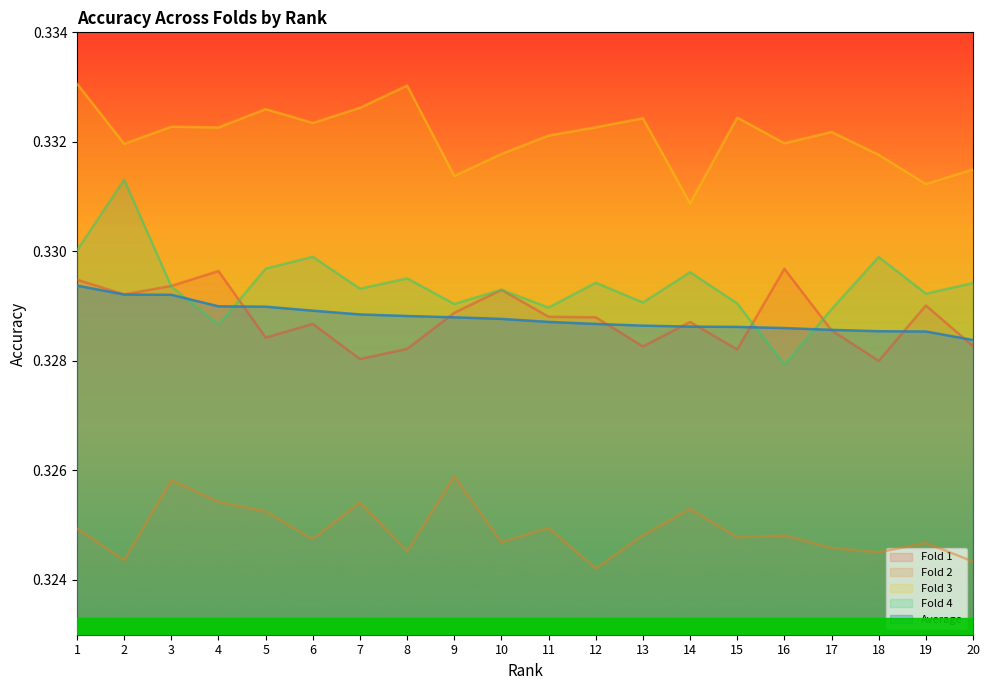

Is it true that Fold 2 equals 0.5 at 10?

False